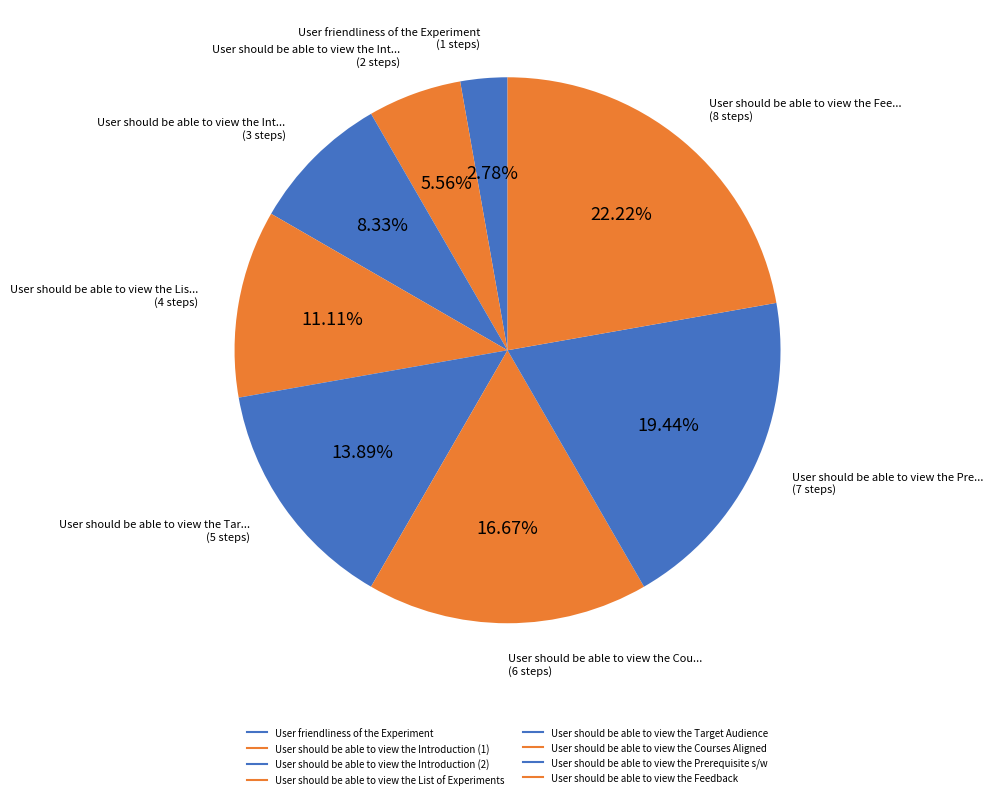

To the nearest percent, what portion does User should be able to view the List of Experiments represent?

11%